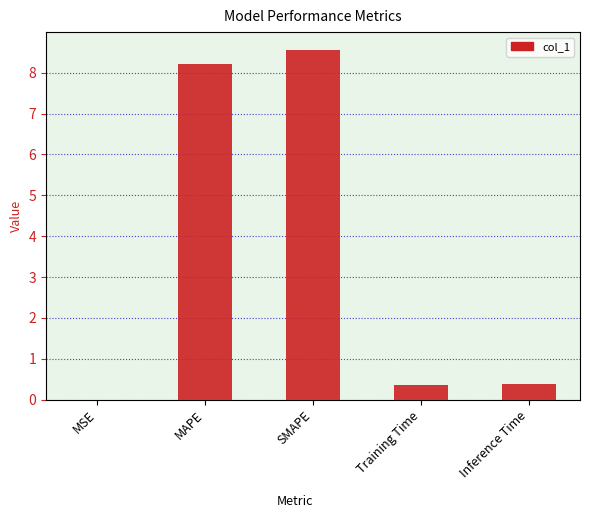

What is the sum of all values?

17.5